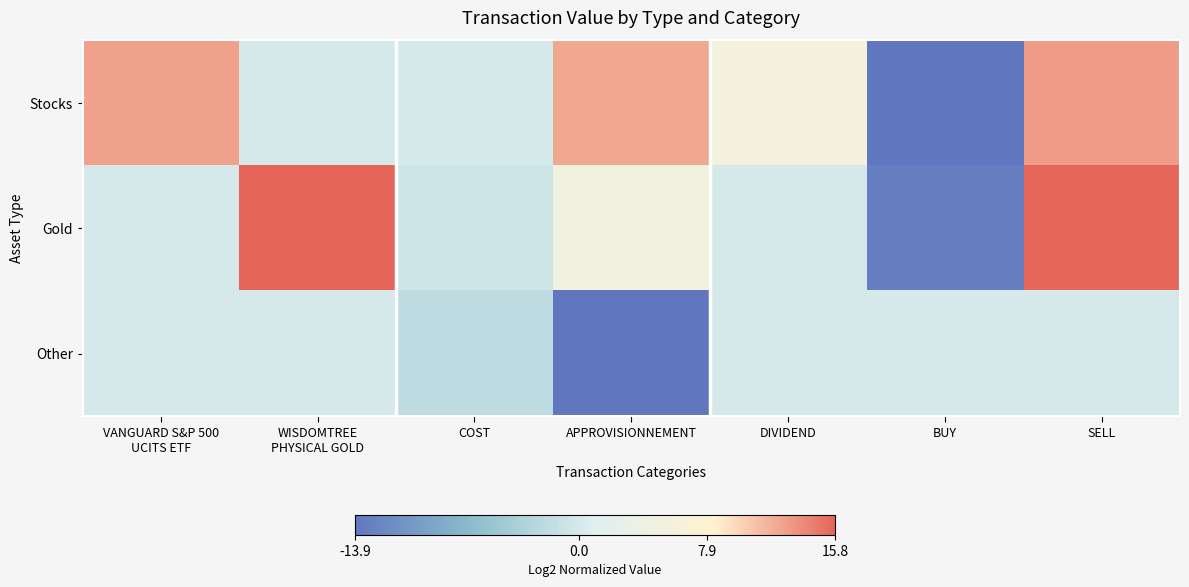

Reading left to right, transcribe all the data shown in this chart.

Stocks: VANGUARD S&P 500
UCITS ETF=12.7	WISDOMTREE
PHYSICAL GOLD=0.0	COST=-0.1	APPROVISIONNEMENT=12.3	DIVIDEND=5.7	BUY=-13.9	SELL=12.9
Gold: VANGUARD S&P 500
UCITS ETF=0.0	WISDOMTREE
PHYSICAL GOLD=15.8	COST=-0.6	APPROVISIONNEMENT=5.0	DIVIDEND=0.0	BUY=-13.0	SELL=15.7
Other: VANGUARD S&P 500
UCITS ETF=0.0	WISDOMTREE
PHYSICAL GOLD=0.0	COST=-2.1	APPROVISIONNEMENT=-13.8	DIVIDEND=0.0	BUY=0.0	SELL=0.0